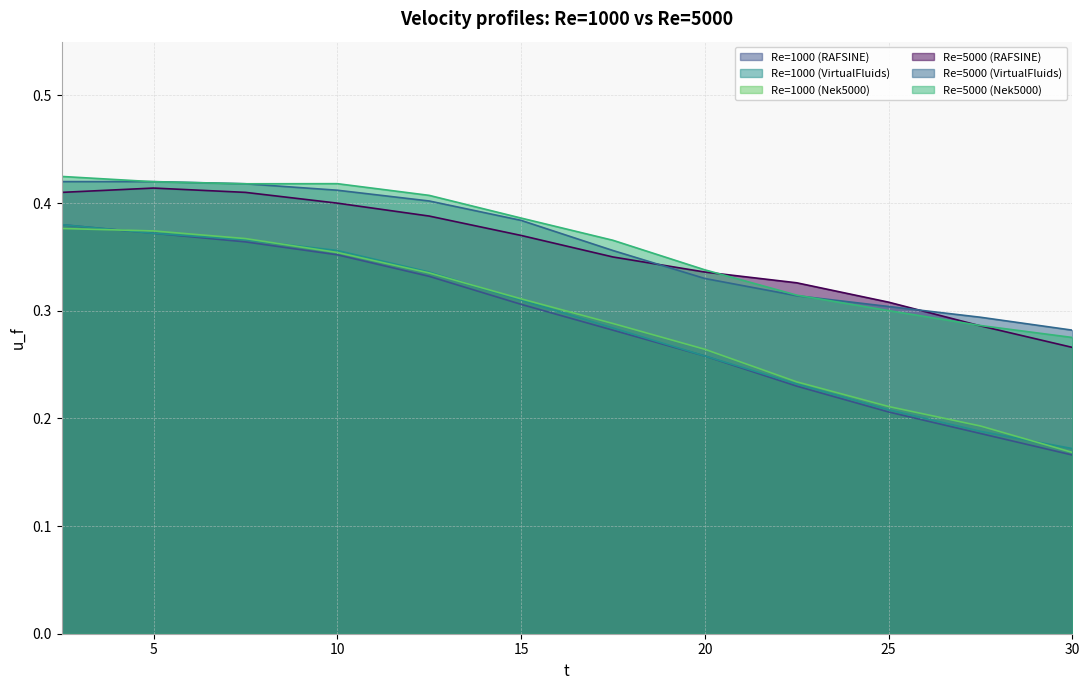

What is the spread (max minus min) of values at 10.0?

0.1